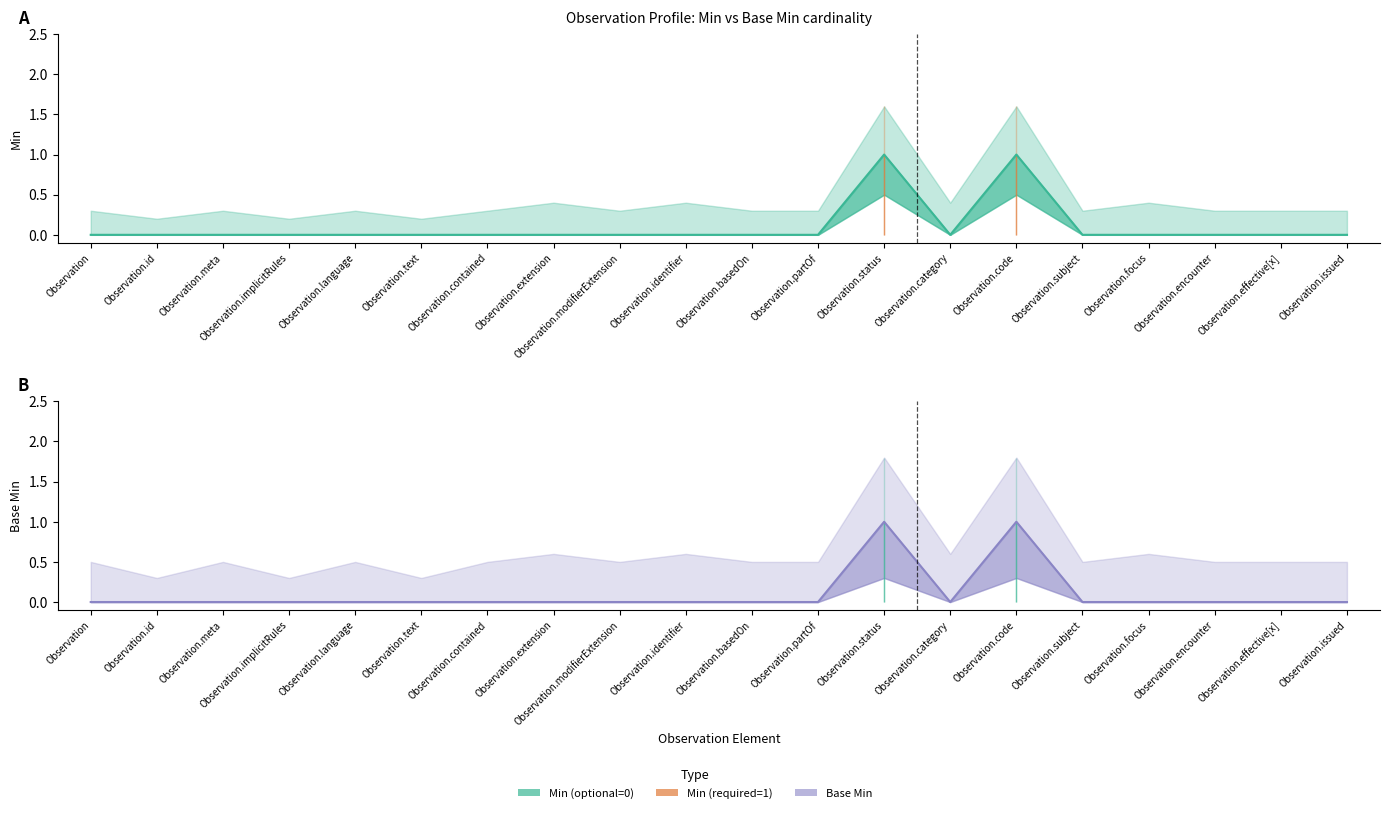

What is the difference between the maximum and minimum values in the Min series?

1